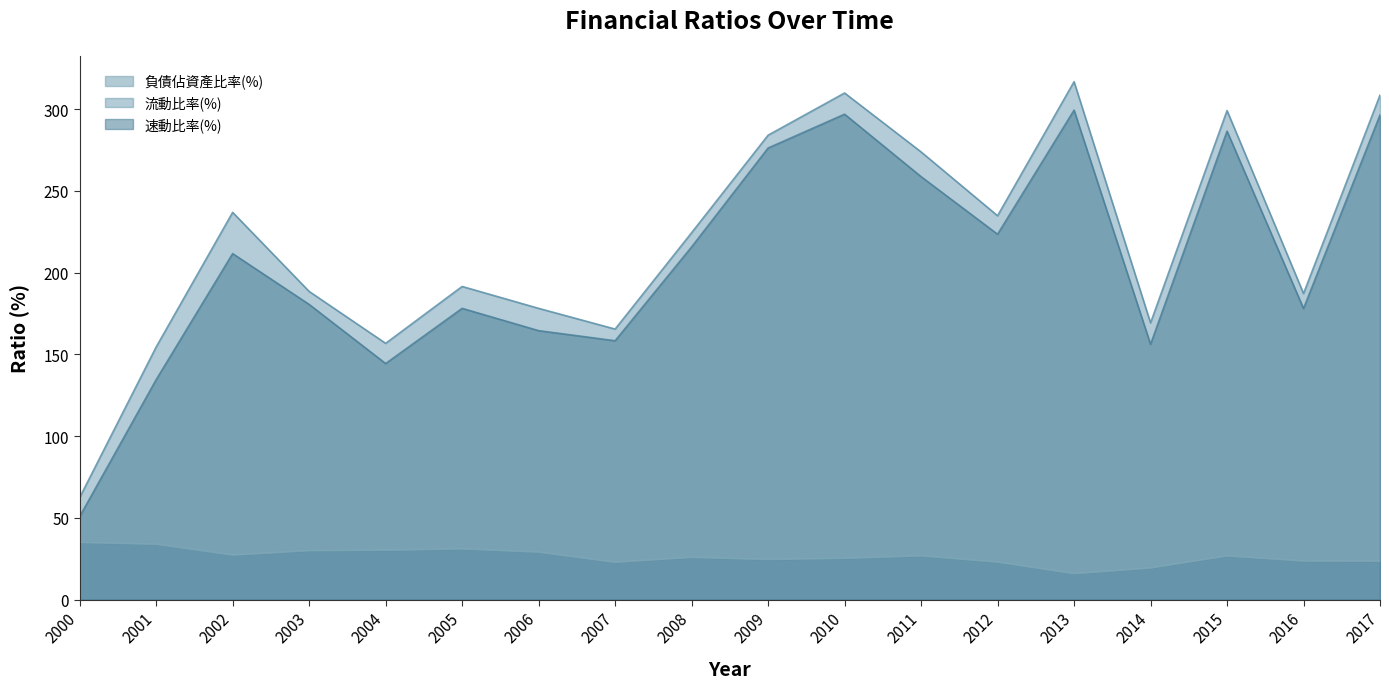

How many interior local valleys does the 流動比率(%) series have?

5